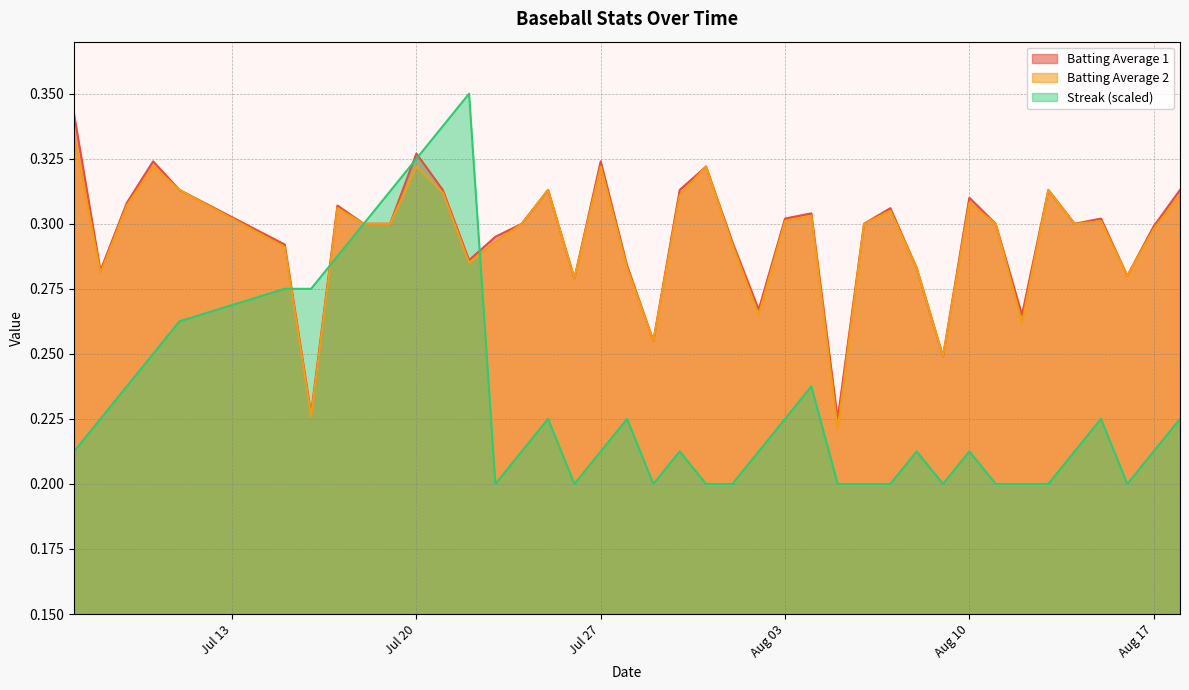

List the series in order of their peak value, lowest first.

Batting Average 2, Batting Average 1, Streak (scaled)